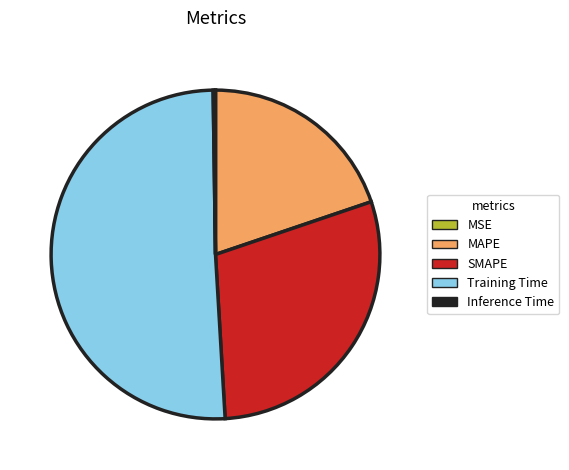

Does SMAPE represent more than half of the total?

No